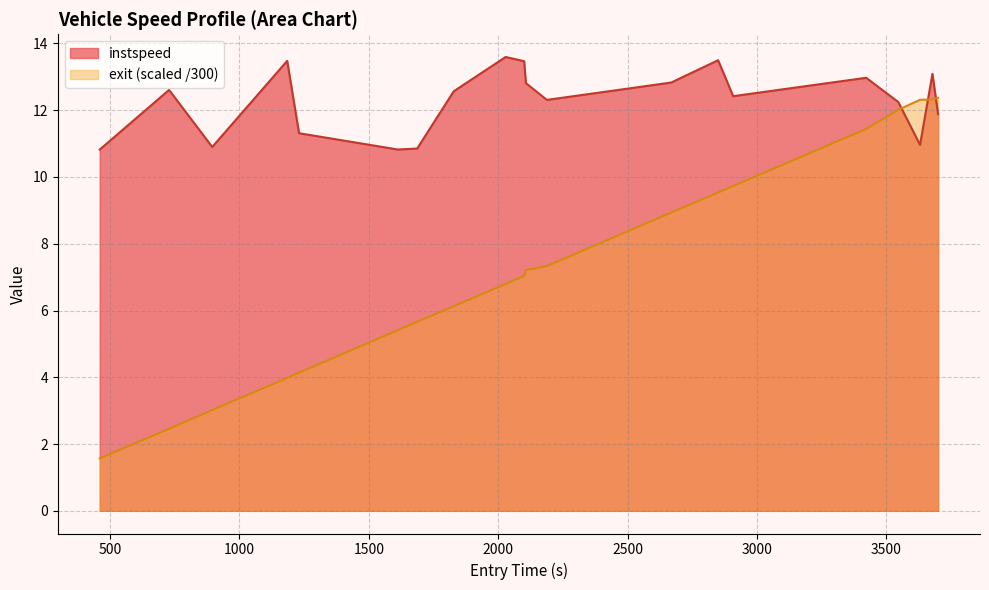

What is the value of the instspeed point at the 17th from the left?

12.2